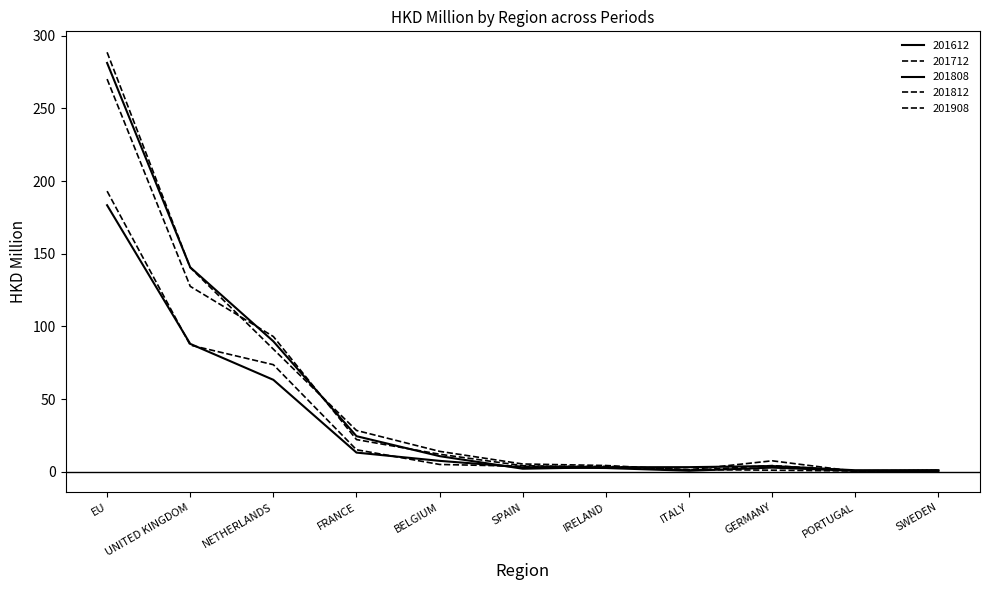

Where is 201812 nearest to the value 135?

UNITED KINGDOM